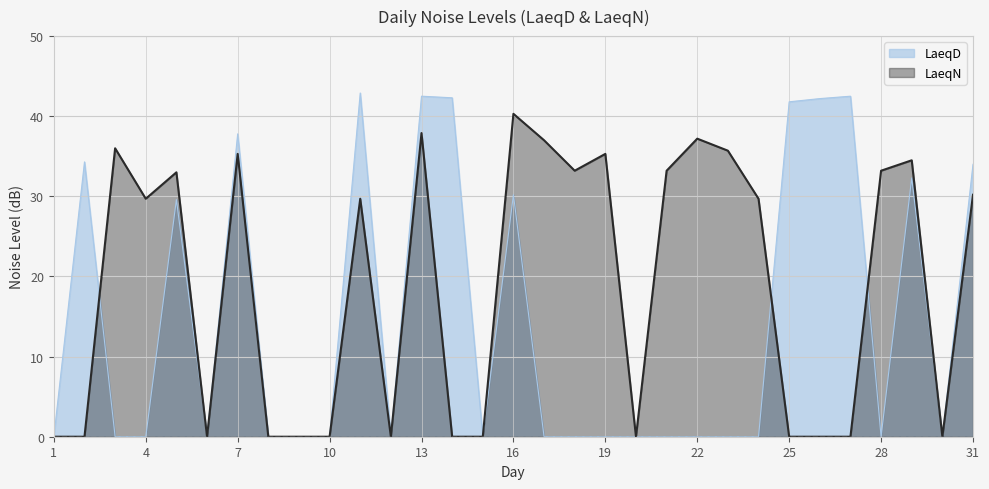

True or false: LaeqN has a value of 22.2 at 28.

False